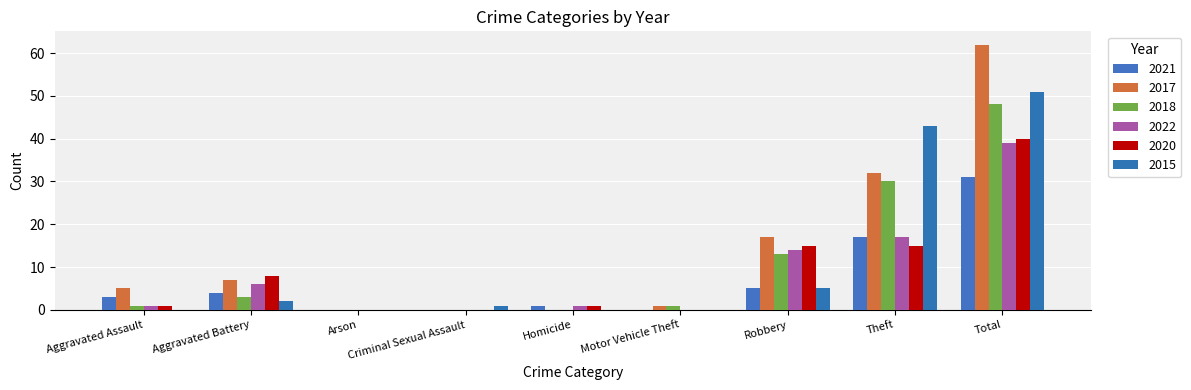

Count the number of data series in this chart.

6